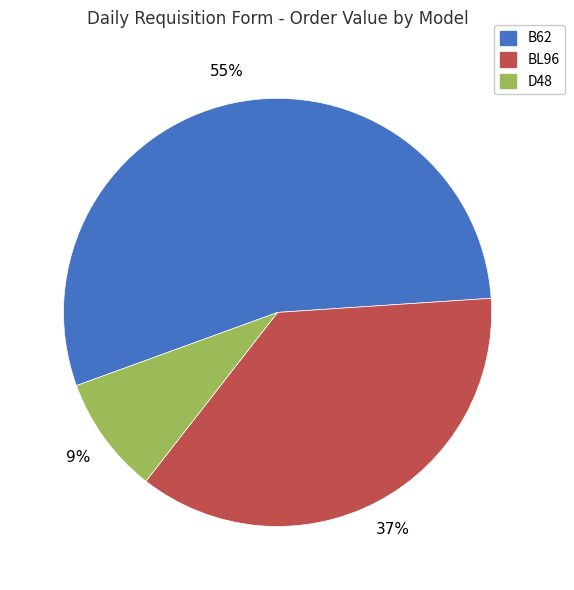

Which category has the biggest portion of the pie?

B62